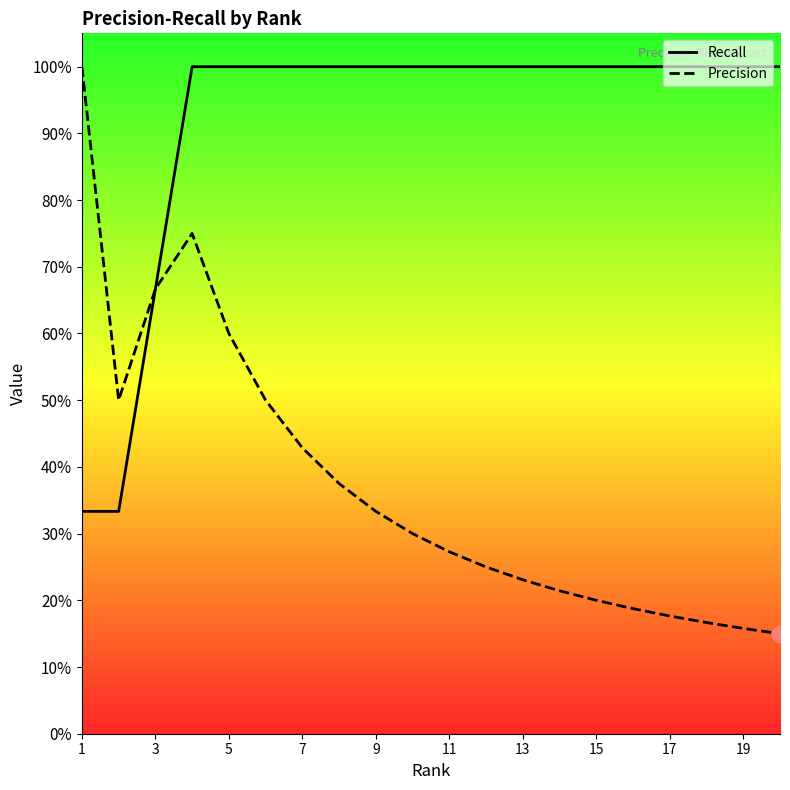

Does the chart display data point markers on the line(s)?

No